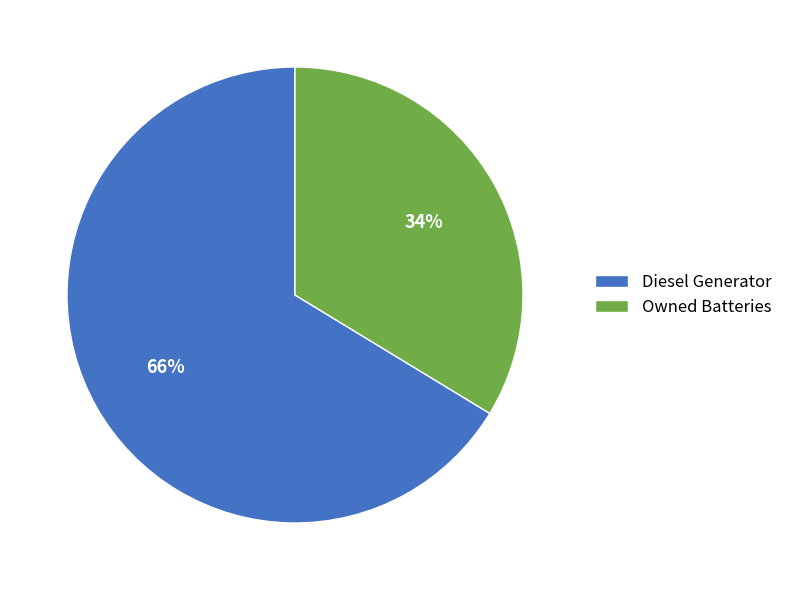

Does Diesel Generator represent more than half of the total?

Yes